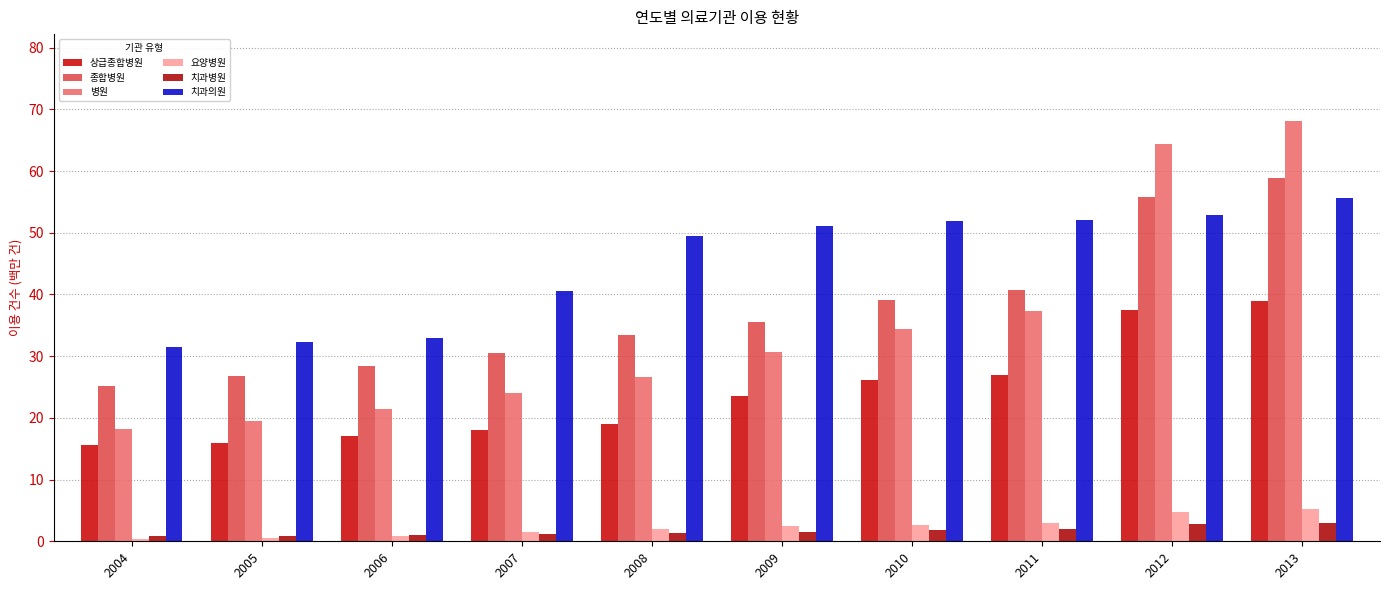

At which label does 상급종합병원 reach its minimum?

2004